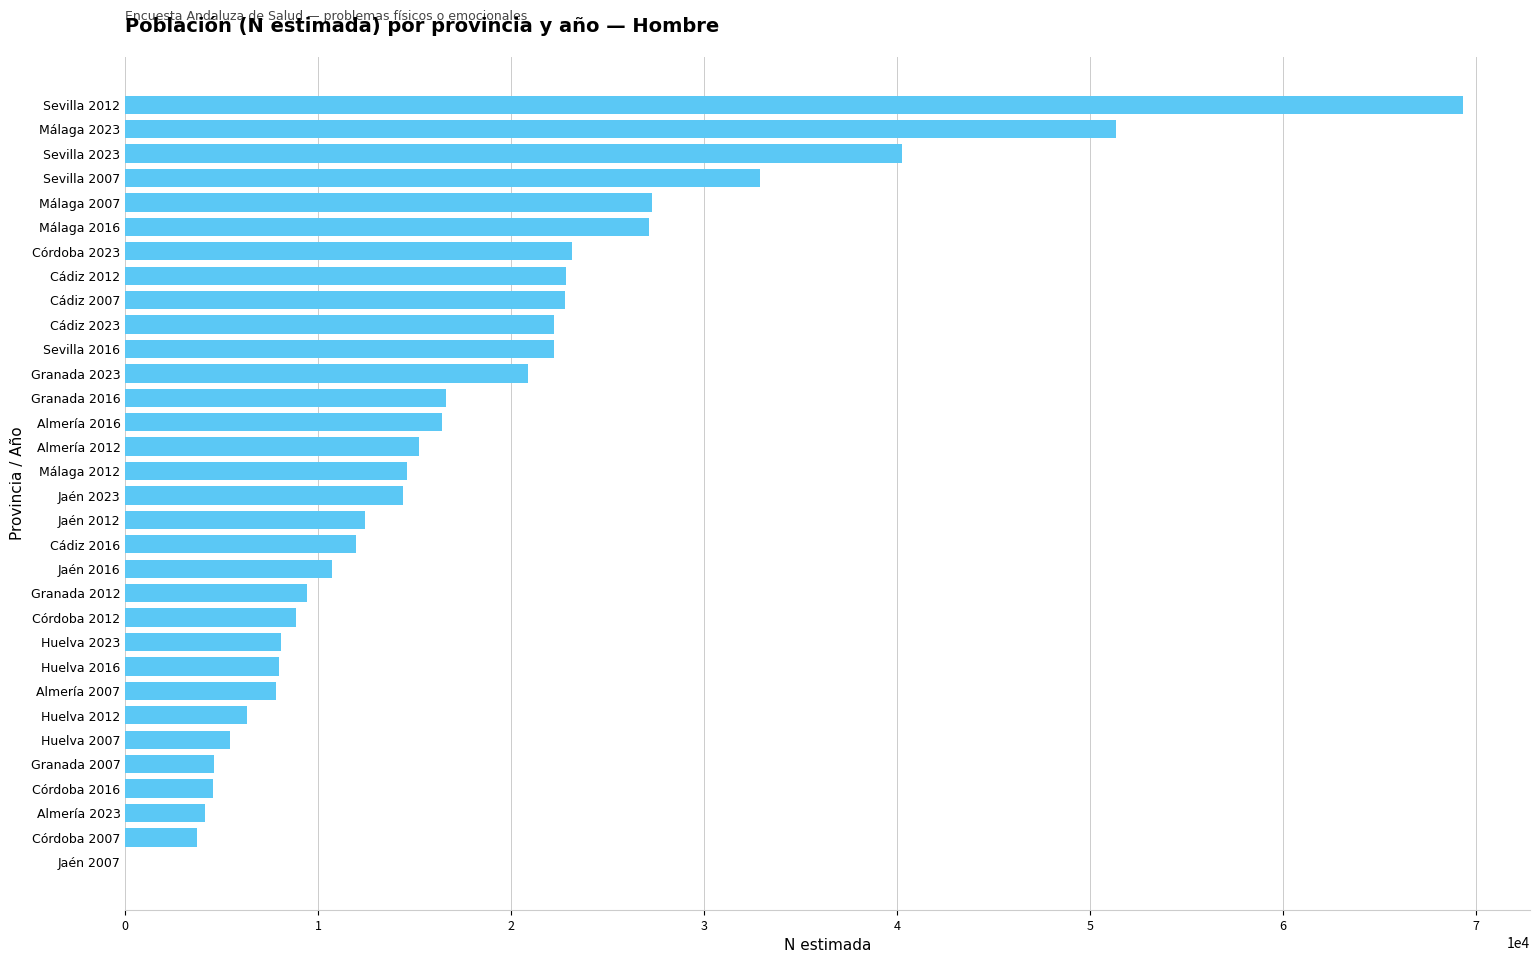

What is the sum of all values?

565383